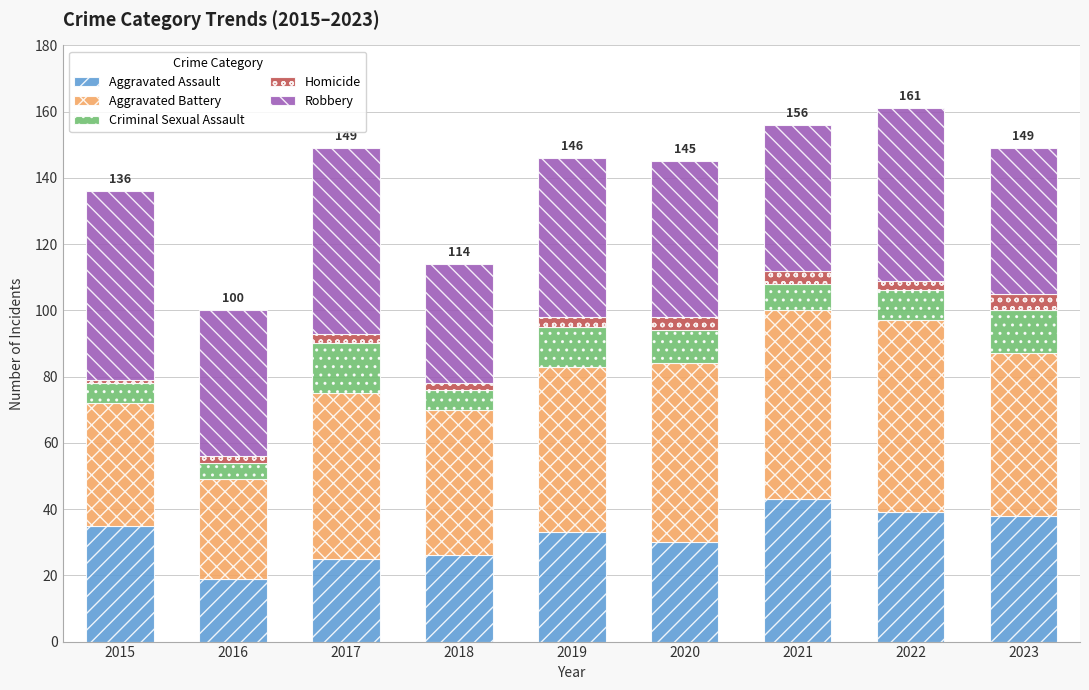

How many bars are there in total?

9